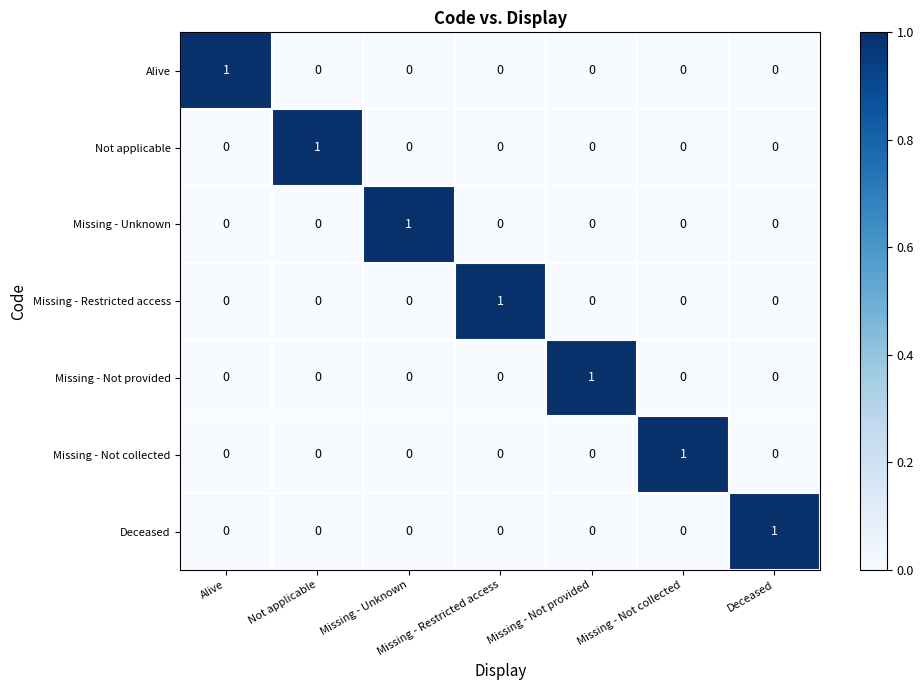

At how many categories does at least one series exceed 0?

7